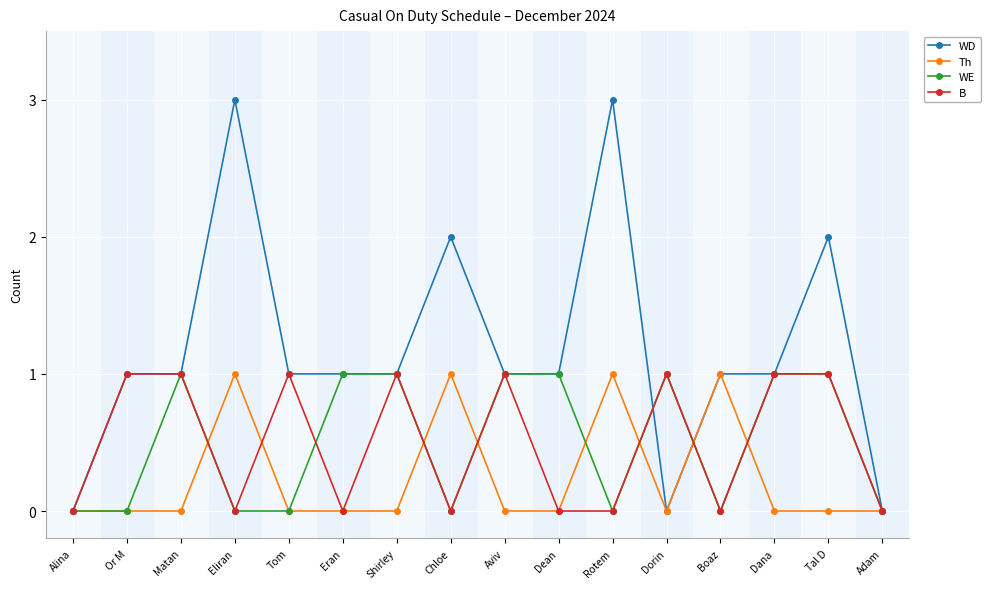

True or false: Th has more than 0 interior local peaks.

True